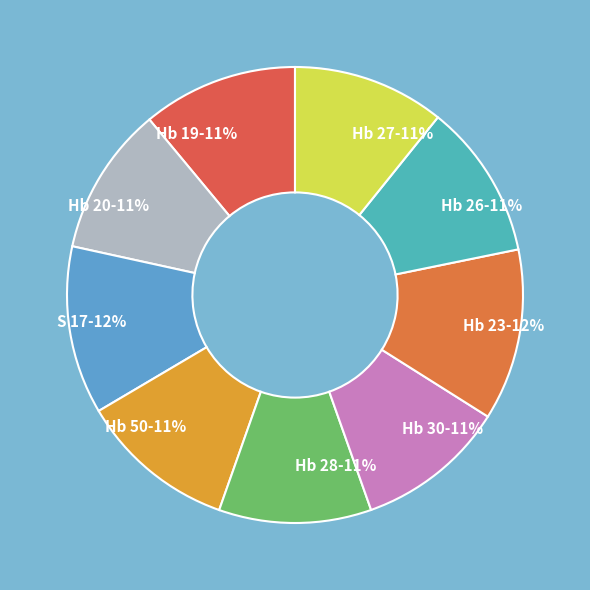

To the nearest percent, what is the combined percentage of Hb 28 and Hb 23?

23%